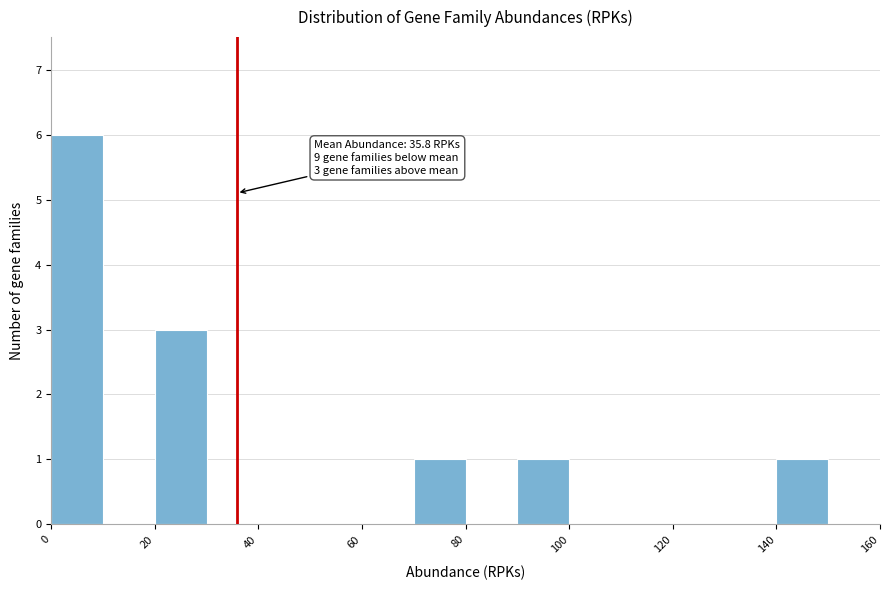

Which range on the x-axis has the tallest bar?

0 to 10